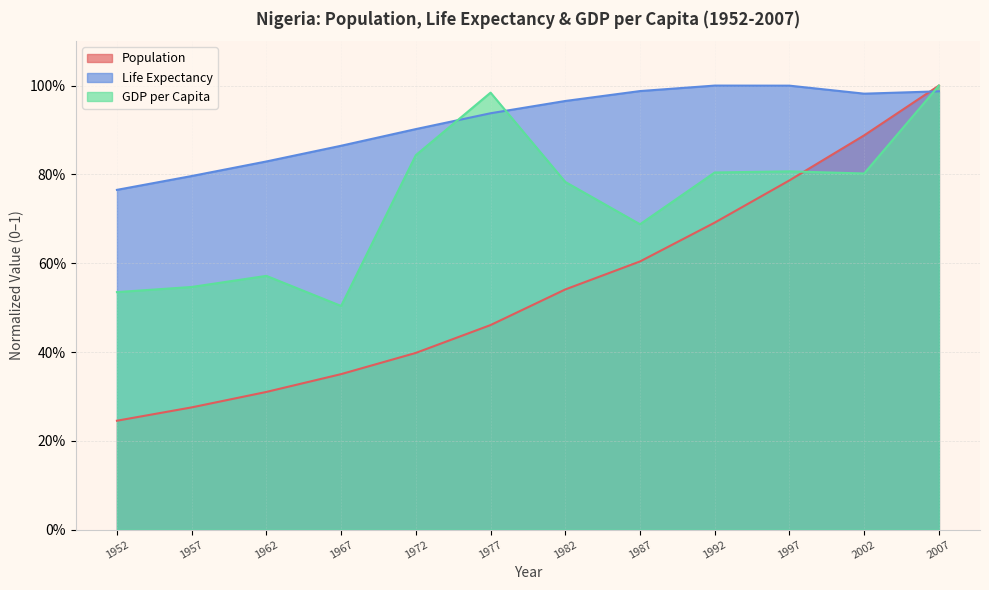

What is the sum of the GDP per Capita values at 1952 and 1997?

1.3